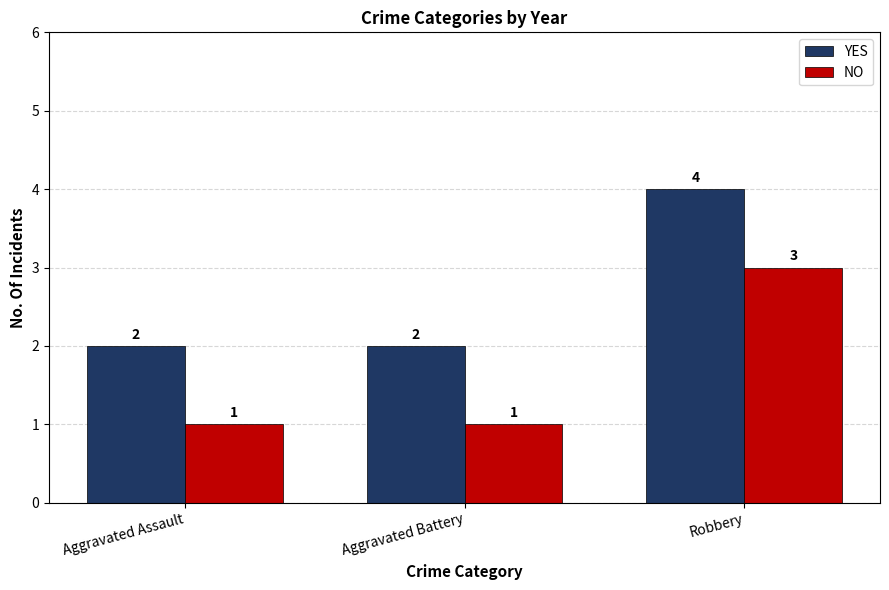

Read the YES value at Robbery.

4